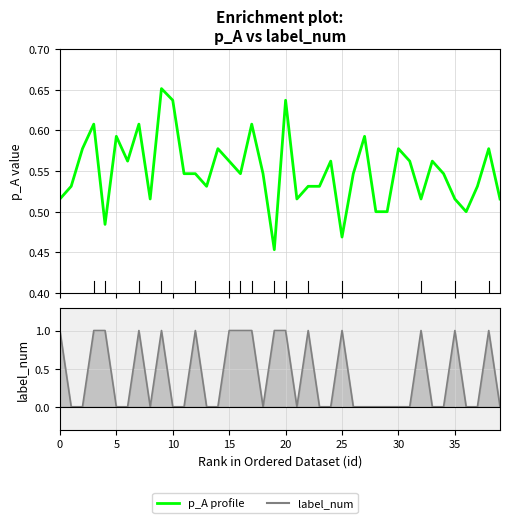

True or false: label_num and p_A profile cross at least once.

True